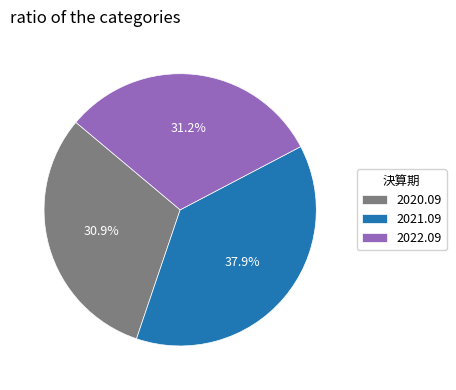

Is there a majority slice in this chart?

No